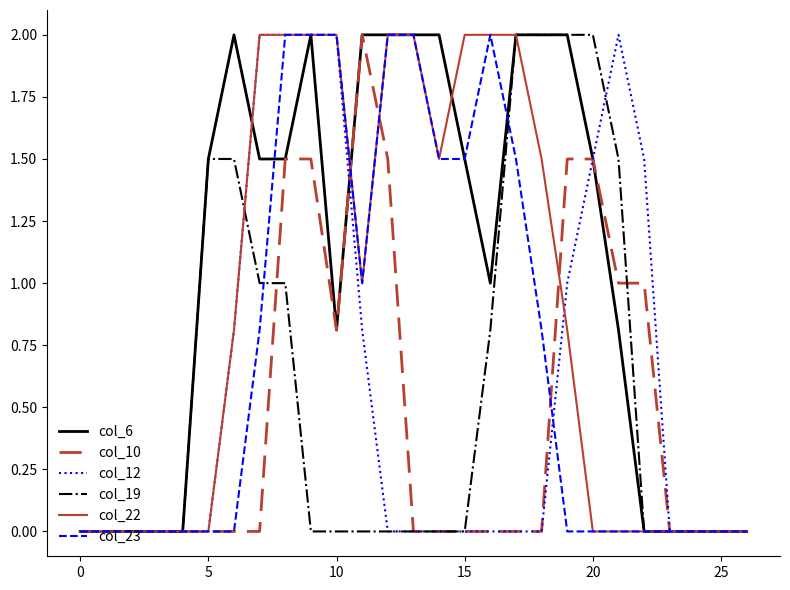

True or false: col_19 and col_23 intersect in this chart.

True